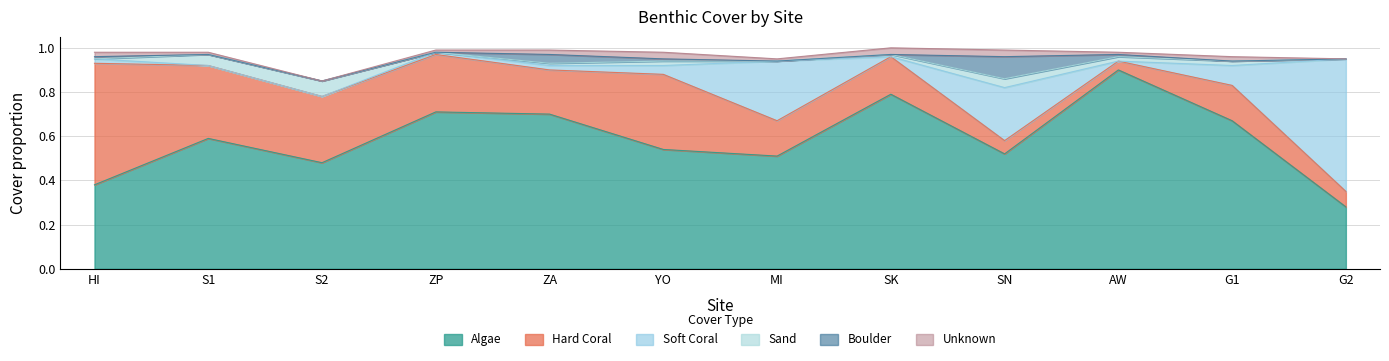

Rank the series at G1 from lowest to highest value.

boulder, sand, unknown, soft_coral, hard_coral, algae